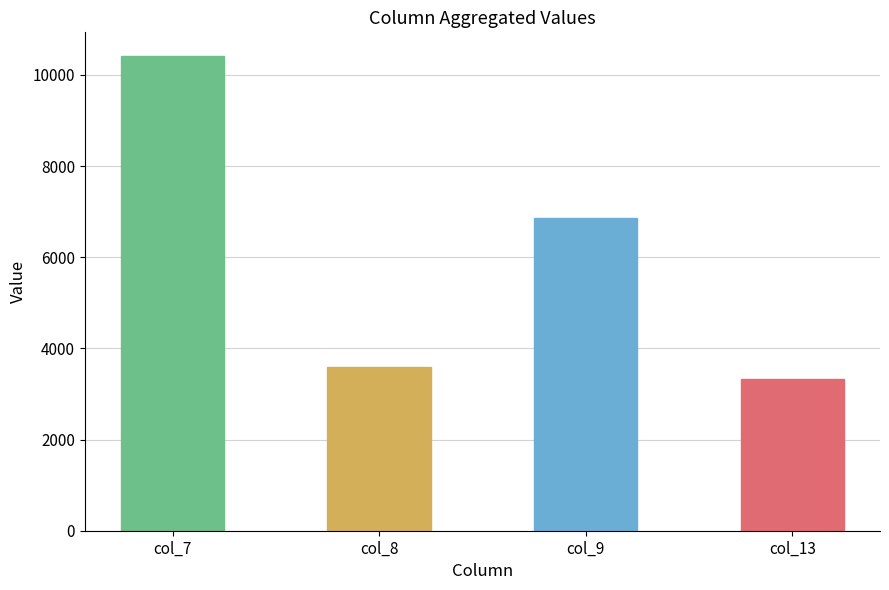

The value of row_0 at col_8 is 3592.8. True or false?

True